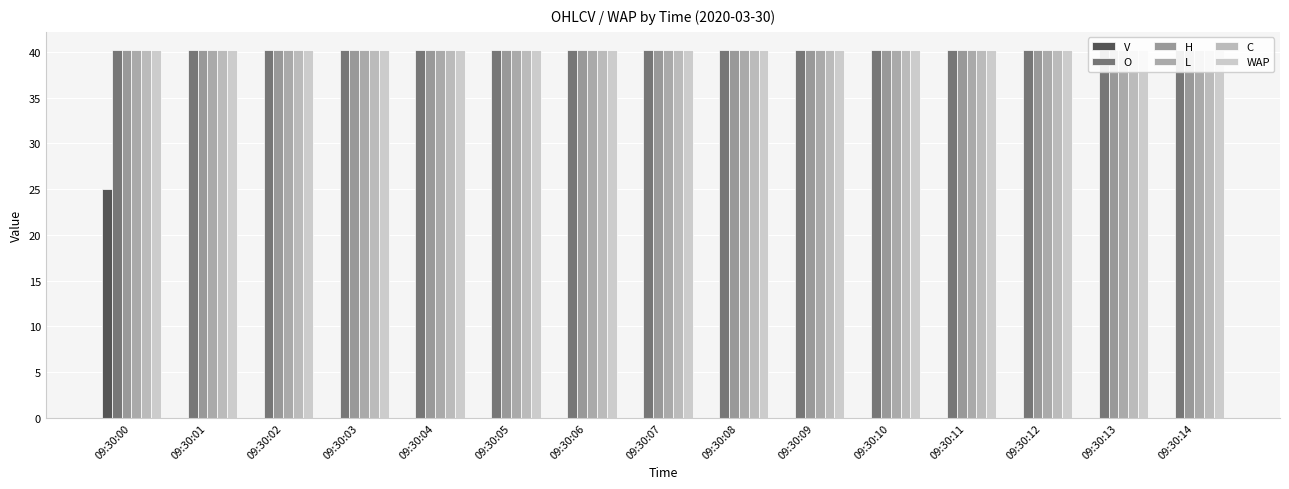

What is the value of the WAP bar at the 9th from the left?

40.2